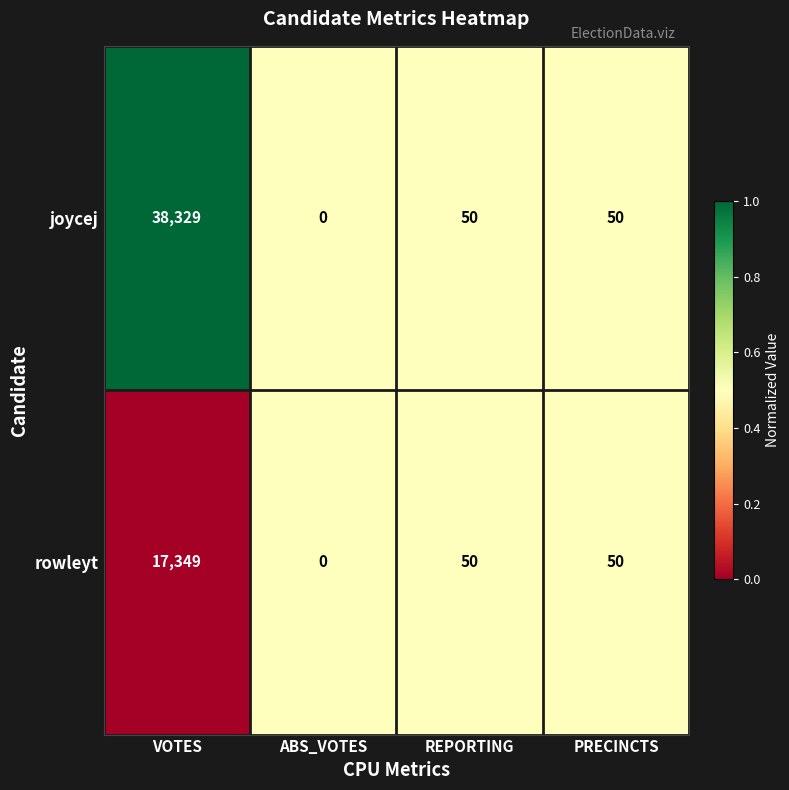

What is the maximum value for rowleyt?

17349